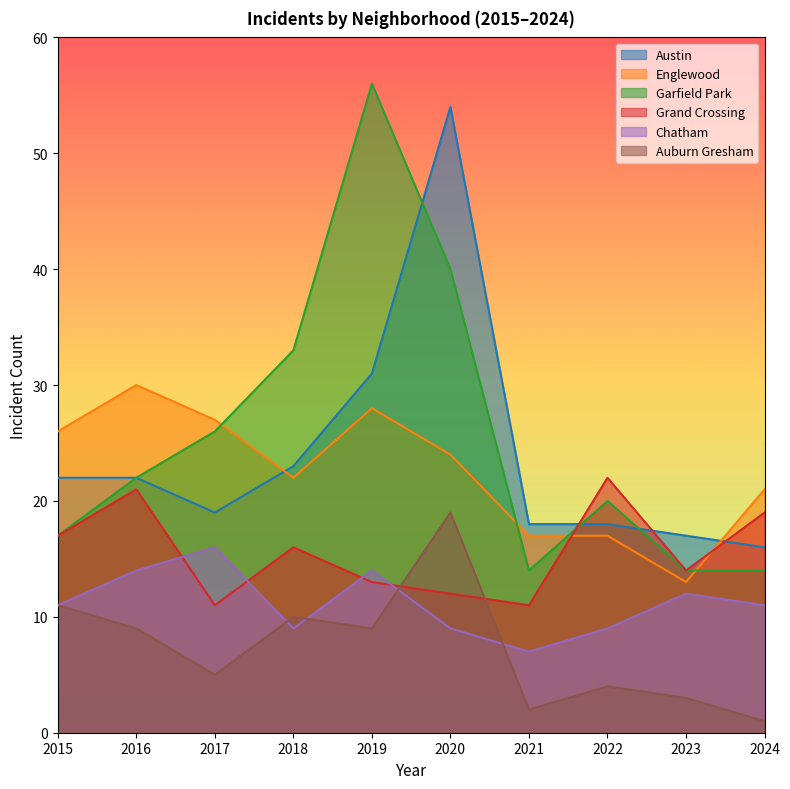

Which series has the largest range (max minus min)?

Garfield Park